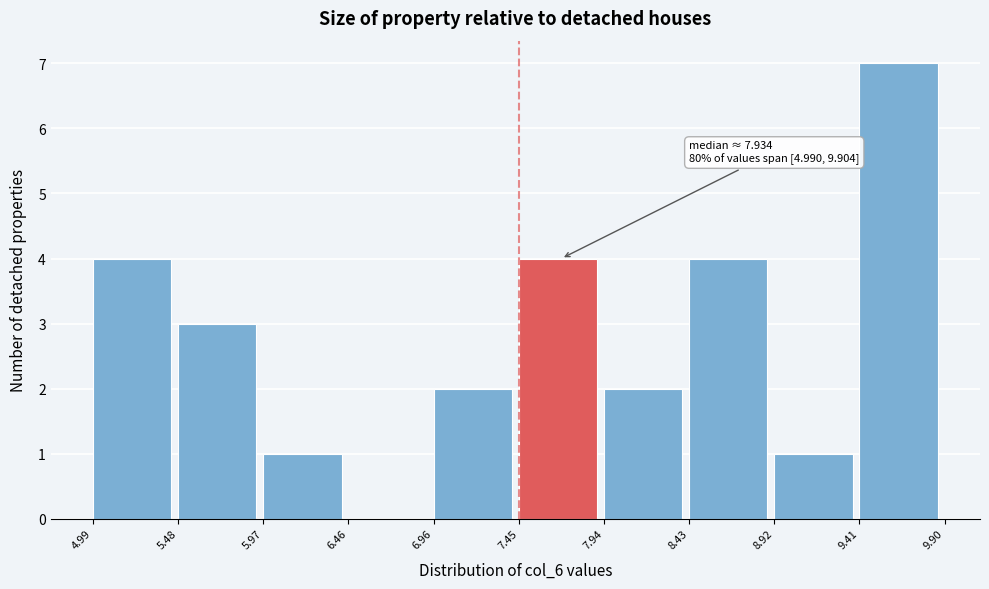

Which range on the x-axis has the tallest bar?

9.41 to 9.90